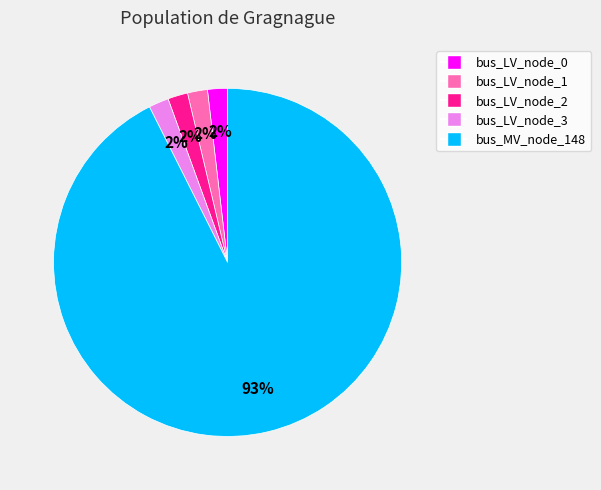

Which slice represents more than half of the pie?

bus_MV_node_148